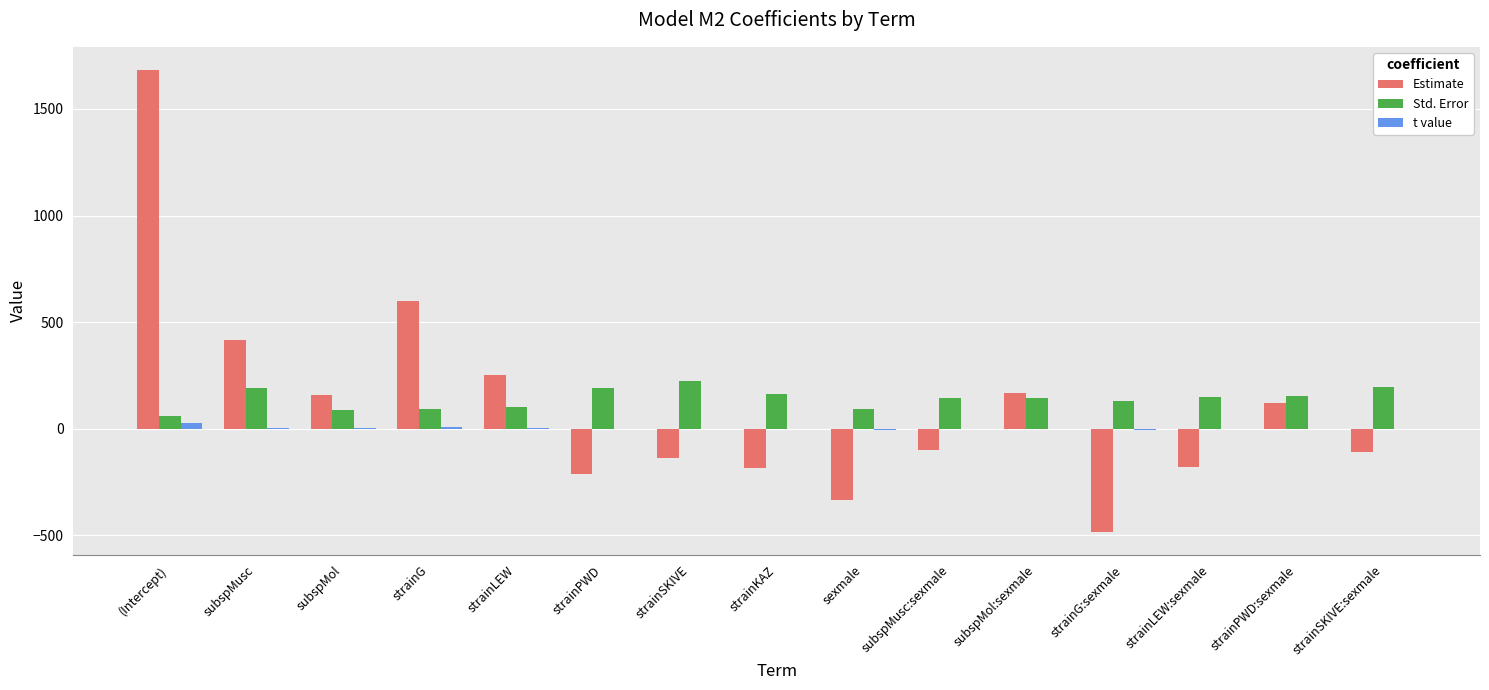

What is the sum of the t value values at subspMol and subspMol:sexmale?

3.0